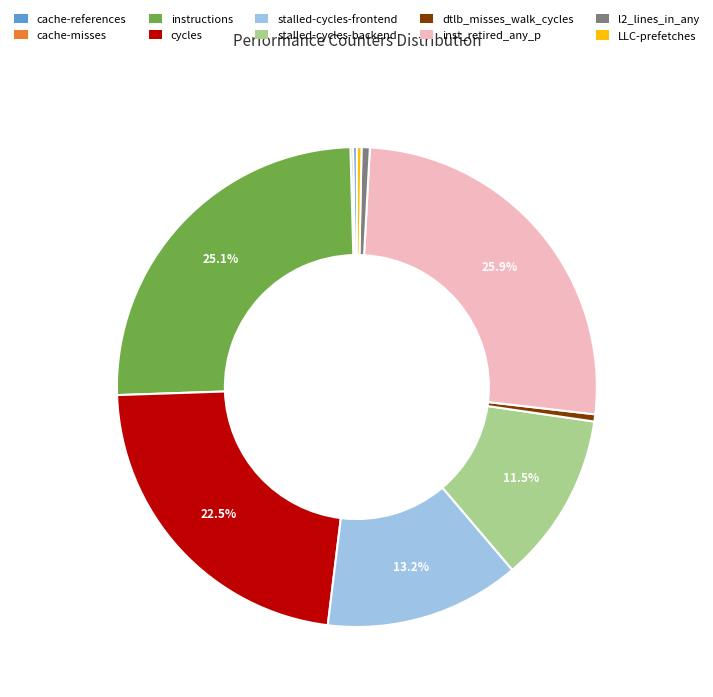

To the nearest percent, what is the difference between the largest and smallest slice percentages?

26%